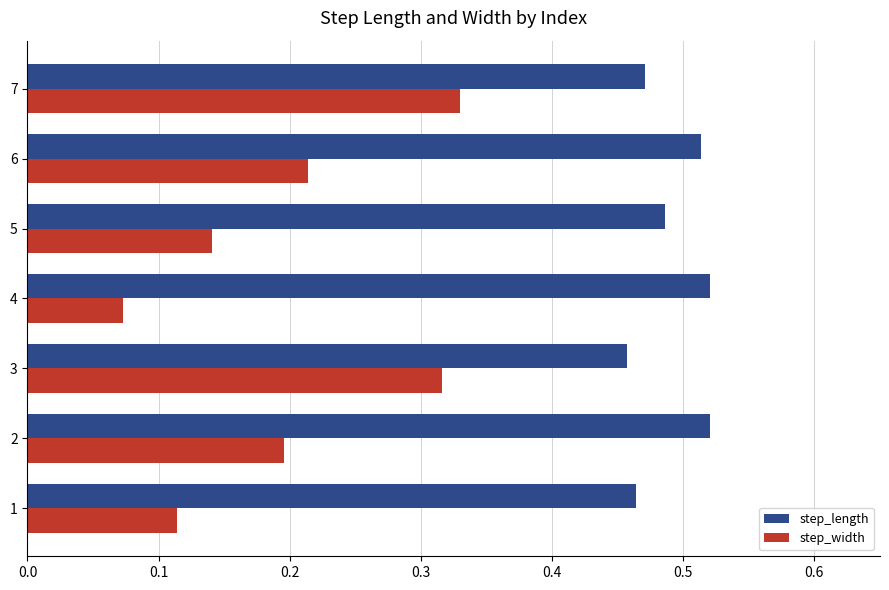

At how many categories does at least one series exceed 0?

7